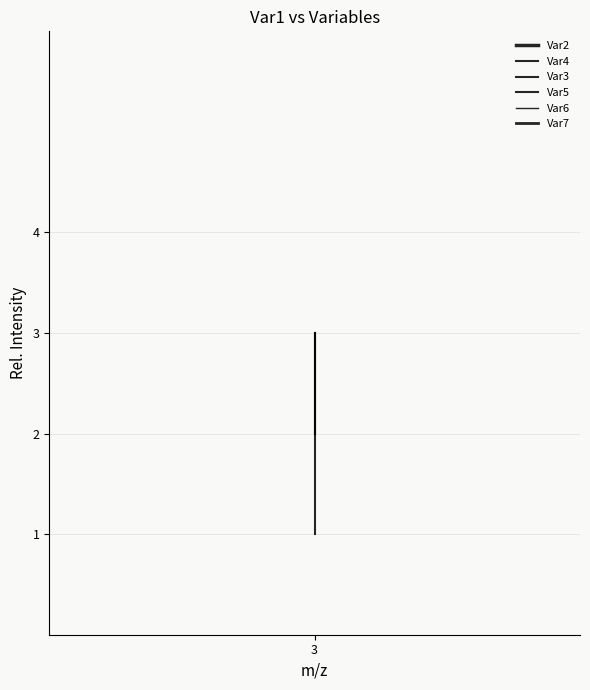

Reading left to right, what are all the values shown in this chart?

Var2: 1	1	1	1	1	1	1	1	1	1	1	1	1	1	1	1	1	1	1	1
Var4: 1	1	1	1	1	1	1	1	1	1	1	1	1	1	1	1	1	1	1	1
Var3: 1	1	1	1	1	1	1	1	1	1	1	1	1	1	1	1	1	1	1	3
Var5: 3	3	3	3	3	3	3	3	3	3	3	3	3	3	3	3	3	3	2	2
Var6: 1	1	1	1	1	1	1	1	1	1	1	1	1	1	1	1	1	1	1	1
Var7: 4	4	4	4	4	4	4	4	4	4	4	4	4	4	4	4	4	4	4	4